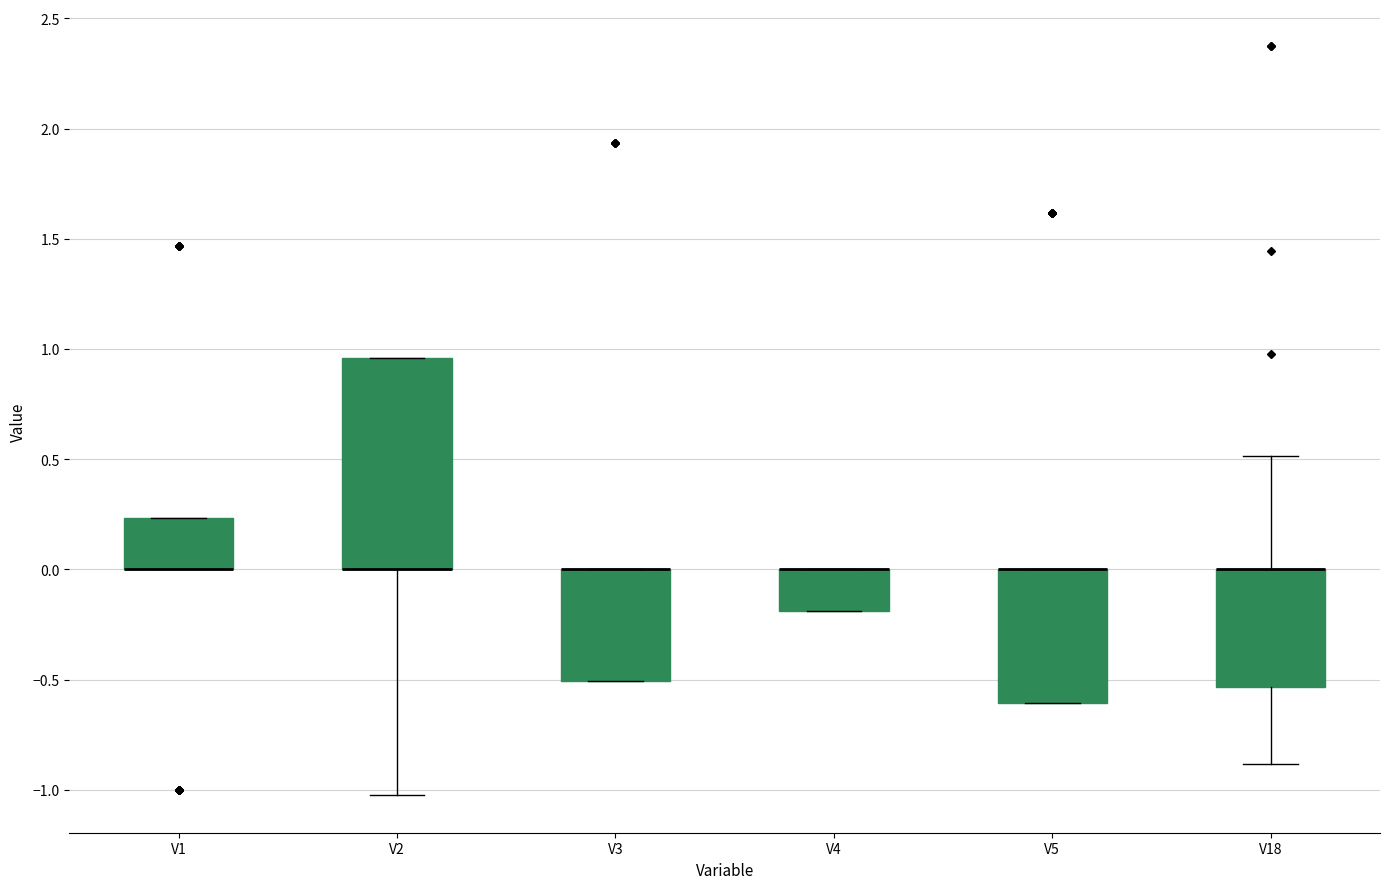

Where is the upper edge of the box for V5 on the y-axis? The values are not printed on the chart, so give them approximately, as read against the axis.

0.00